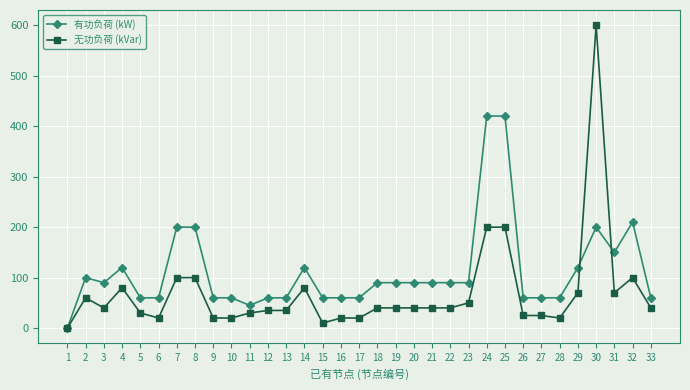

What are all the series names shown in the legend?

有功负荷 (kW), 无功负荷 (kVar)